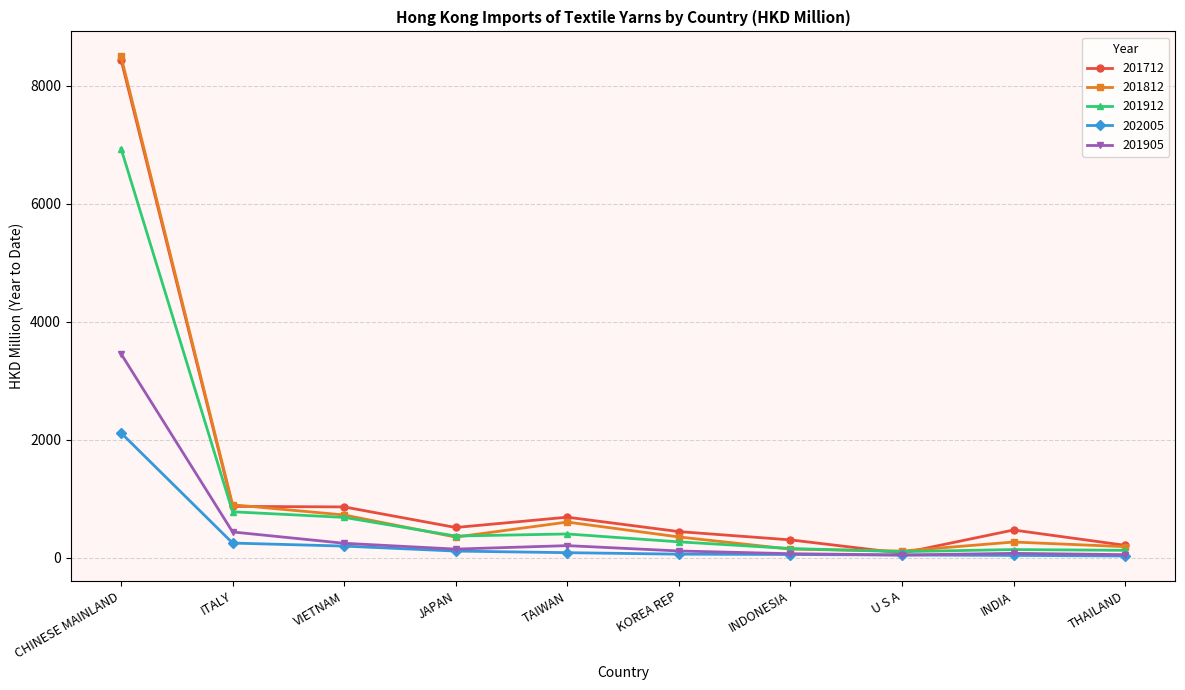

Which series changed the most between TAIWAN and KOREA REP?

201812